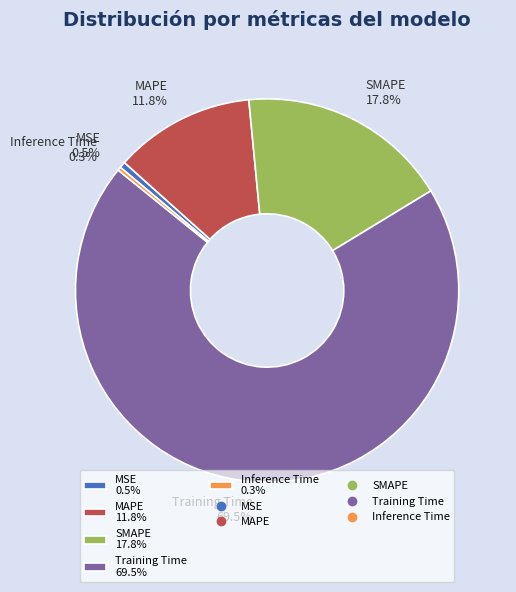

Does any single category account for the majority?

Yes